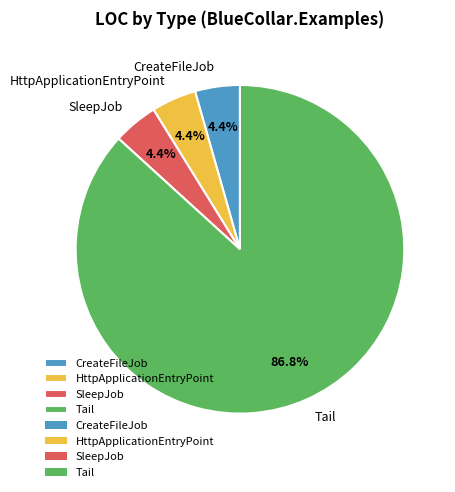

To the nearest percent, what percentage of the pie is Tail?

87%